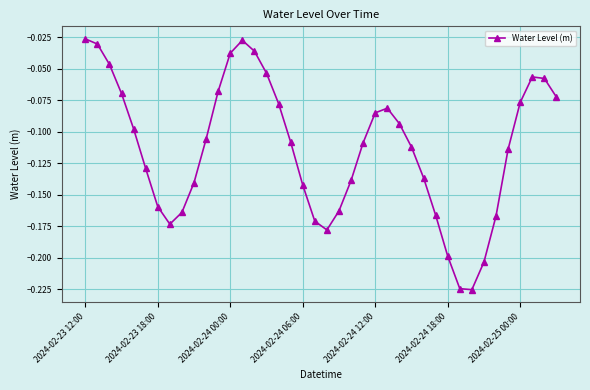

What is the sum of all values?

-4.5